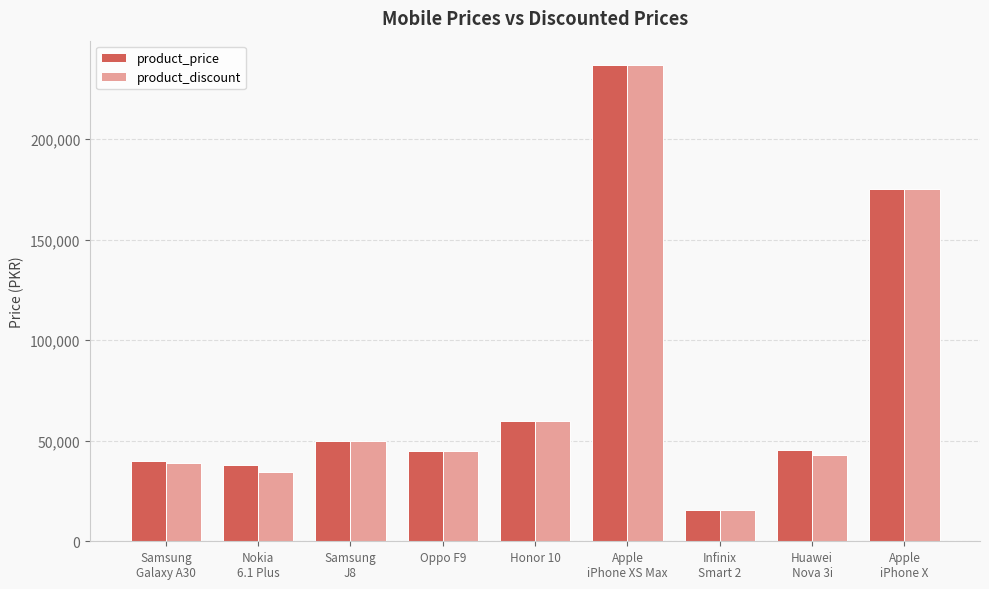

Rank the categories by product_discount value from highest to lowest.

Apple
iPhone XS Max, Apple
iPhone X, Honor 10, Samsung
J8, Oppo F9, Huawei
Nova 3i, Samsung
Galaxy A30, Nokia
6.1 Plus, Infinix
Smart 2